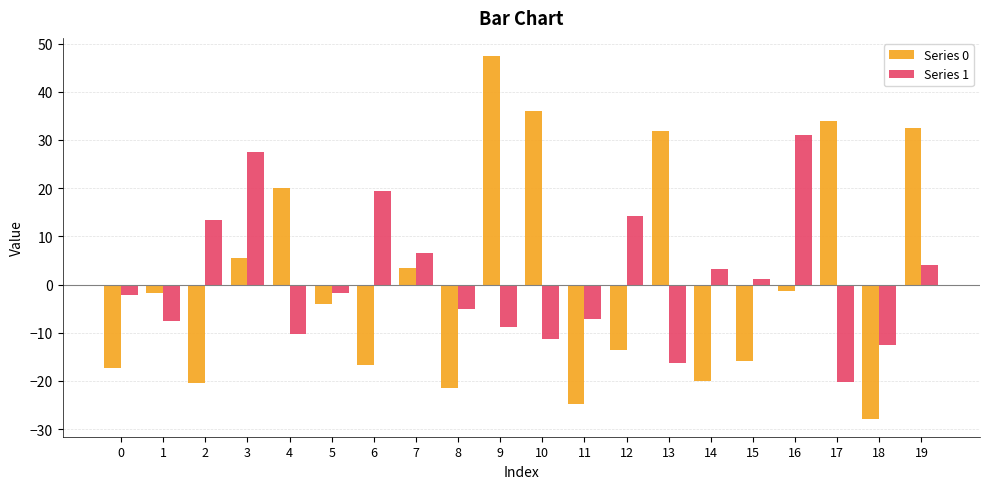

Which series has the widest spread of values?

Series 0